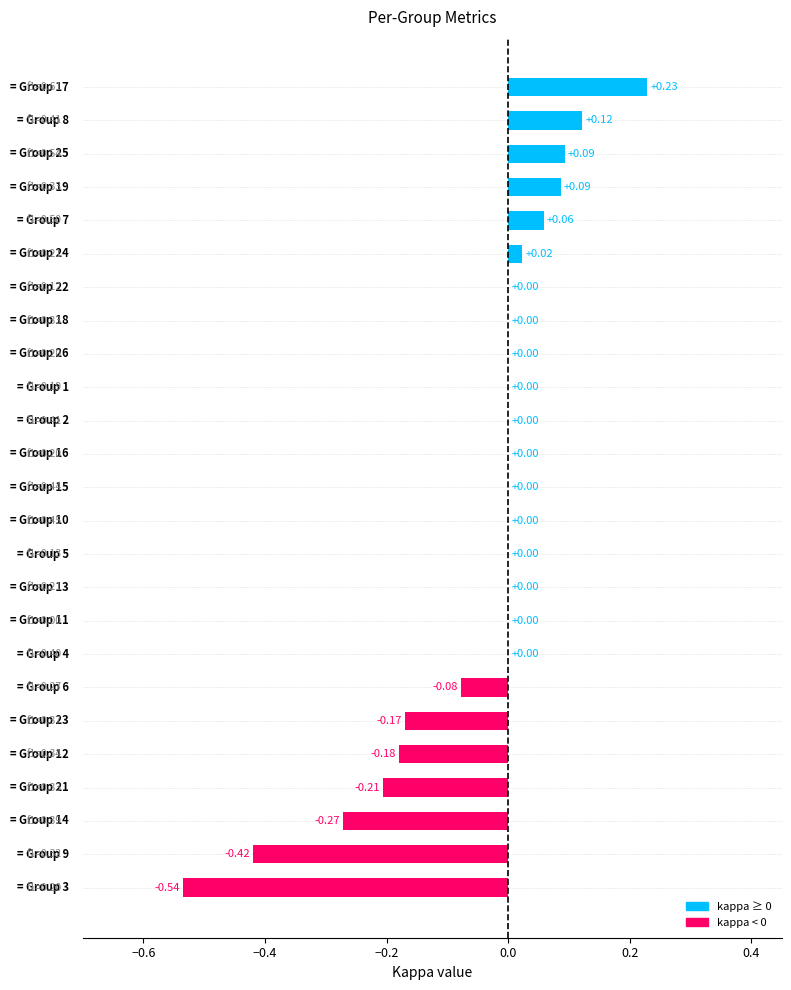

What is the sum of all values?

-1.2